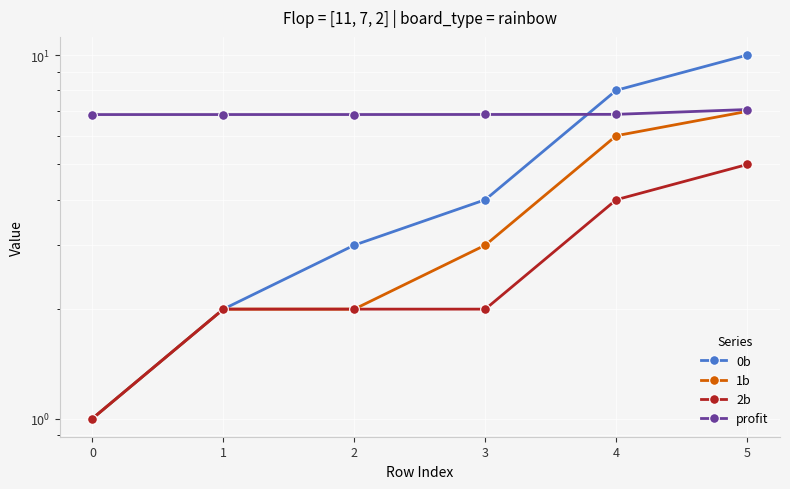

True or false: profit has a value of 7.1 at 5.

True